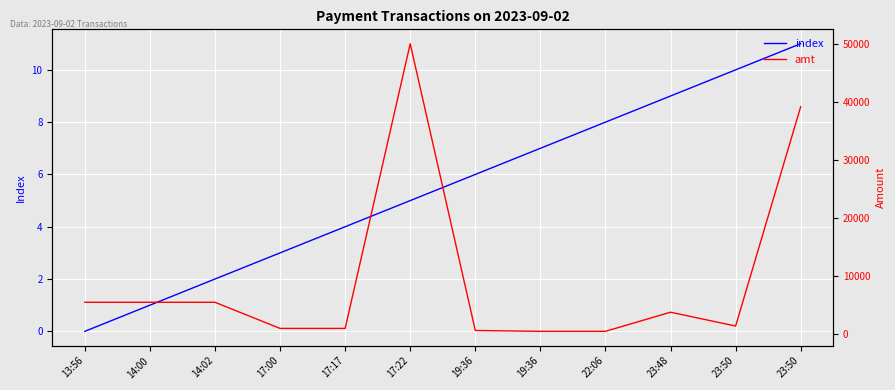

True or false: amt and index cross at least once.

False